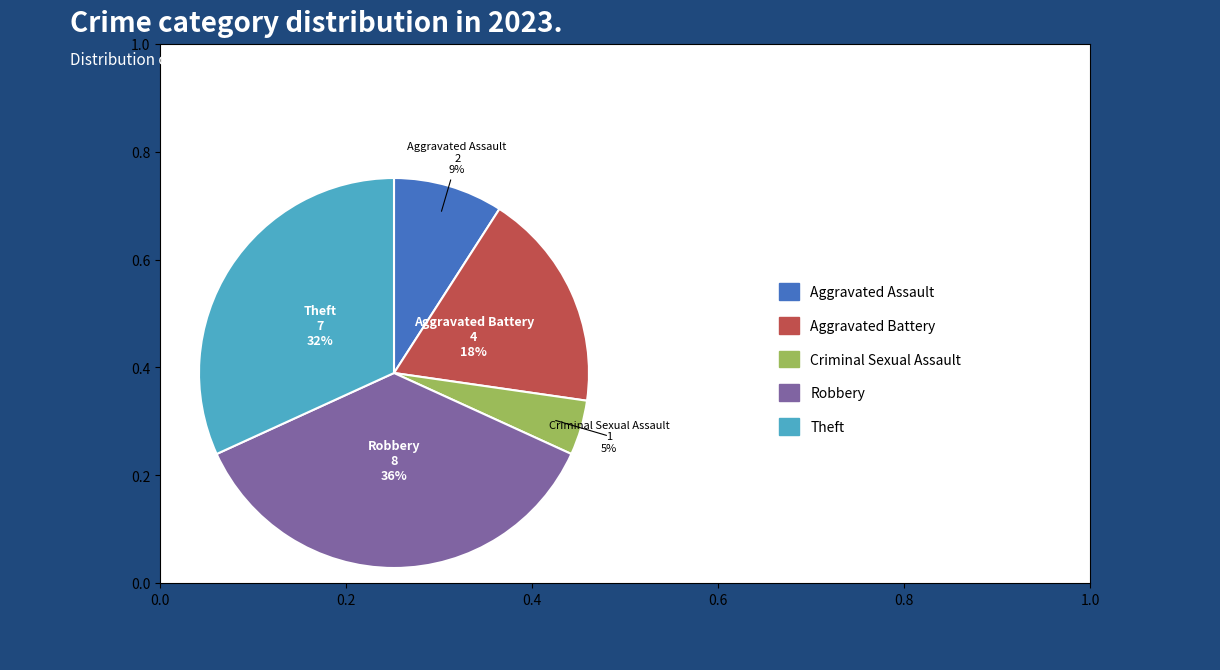

To the nearest percent, what is the average slice percentage?

20%